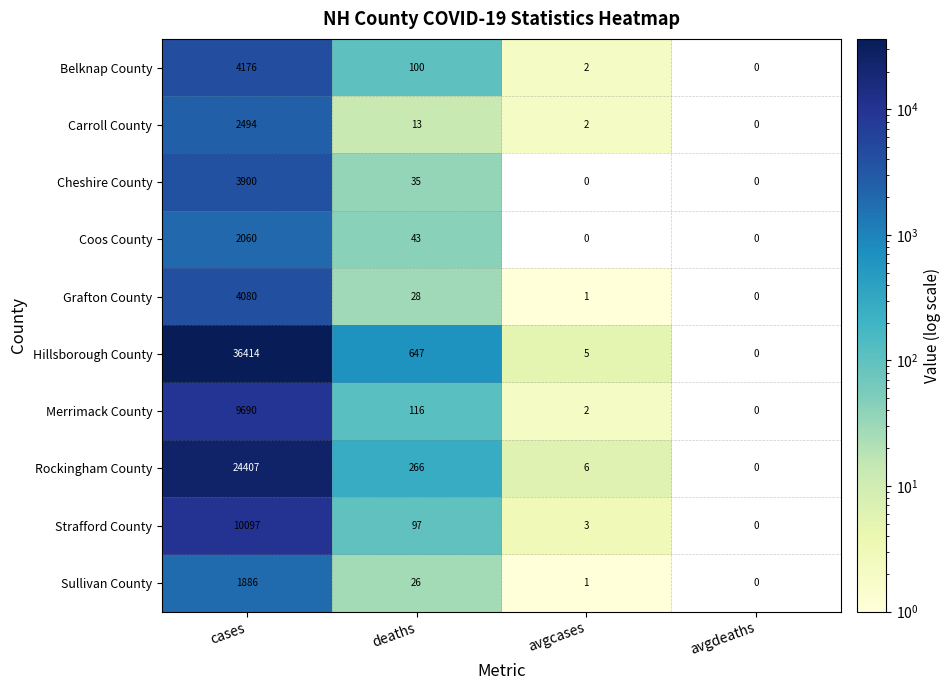

How many distinct data groups are displayed?

10